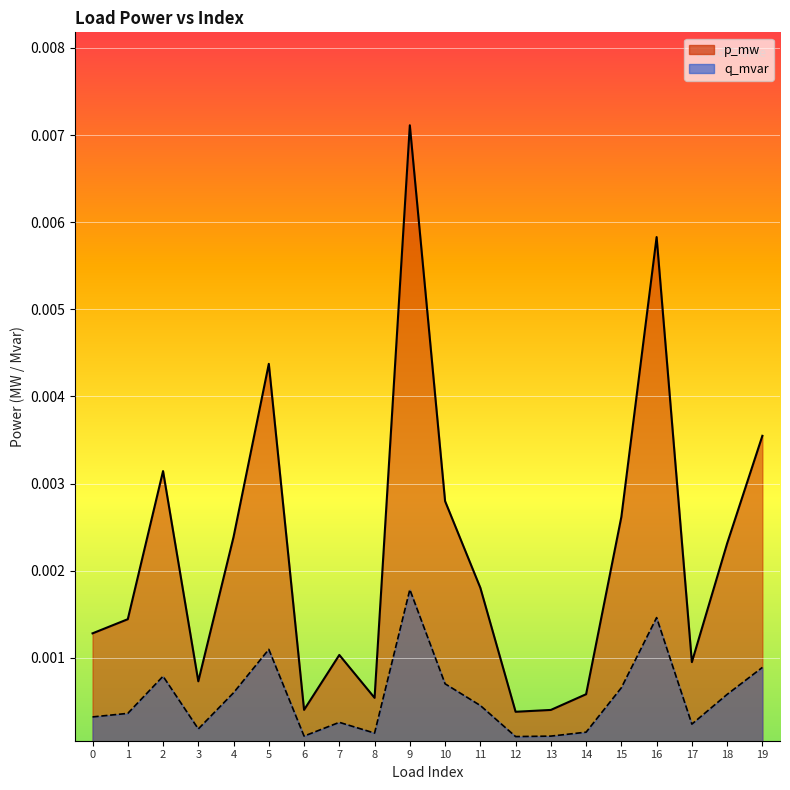

True or false: q_mvar has a value of 0.0 at 4.

False